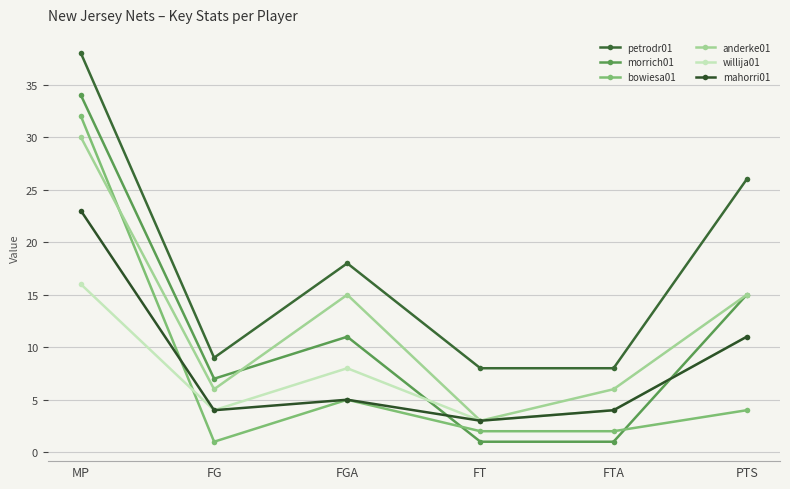

Count the number of data series in this chart.

6